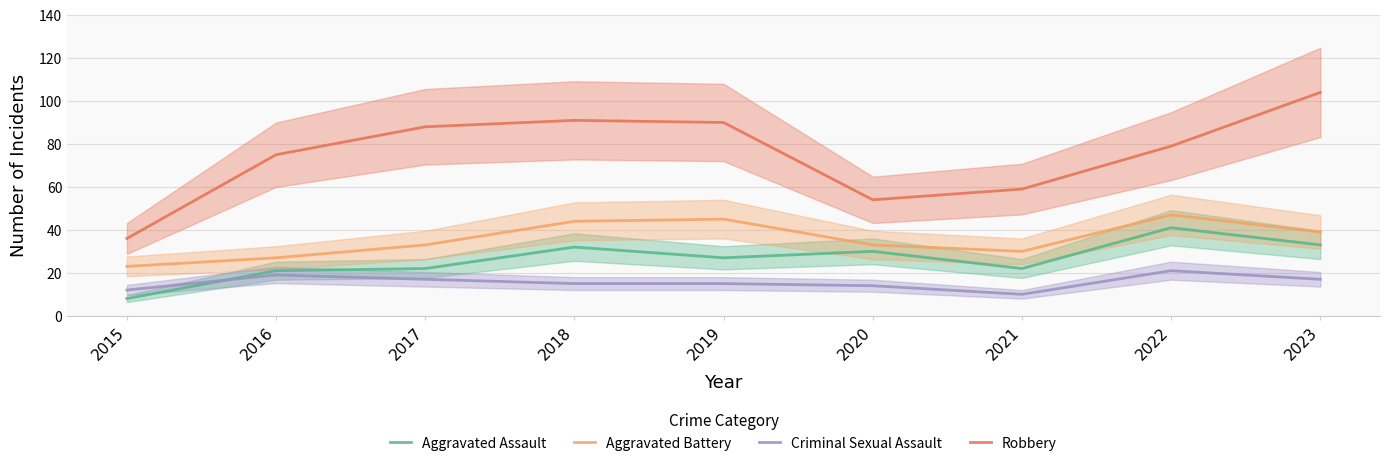

Reading left to right, transcribe all the data shown in this chart.

Aggravated Assault: 2015=8	2016=21	2017=22	2018=32	2019=27	2020=30	2021=22	2022=41	2023=33
Aggravated Battery: 2015=23	2016=27	2017=33	2018=44	2019=45	2020=33	2021=30	2022=47	2023=39
Criminal Sexual Assault: 2015=12	2016=19	2017=17	2018=15	2019=15	2020=14	2021=10	2022=21	2023=17
Robbery: 2015=36	2016=75	2017=88	2018=91	2019=90	2020=54	2021=59	2022=79	2023=104